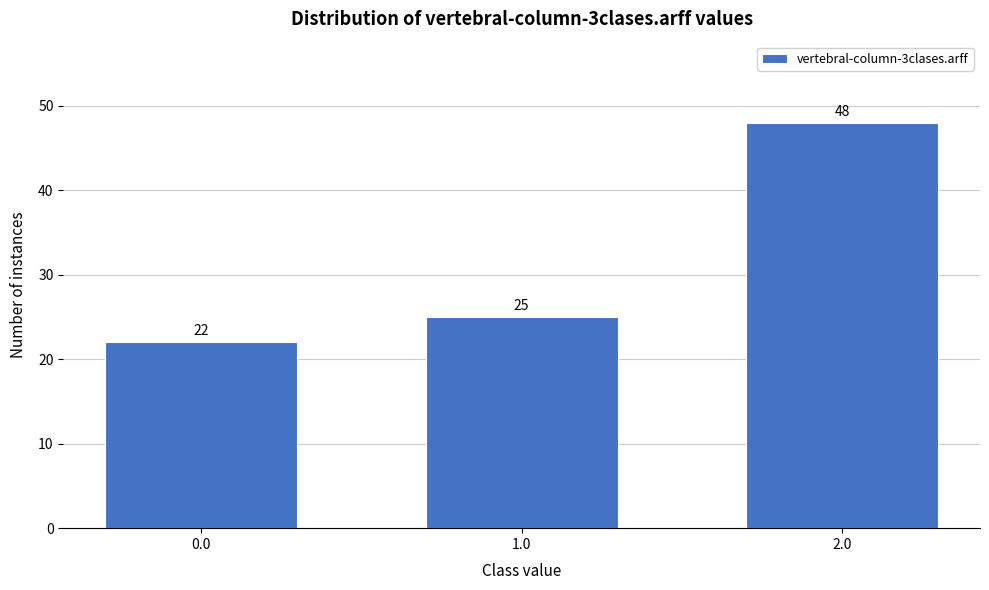

Reading right to left, what are all the values shown in this chart?

48	25	22